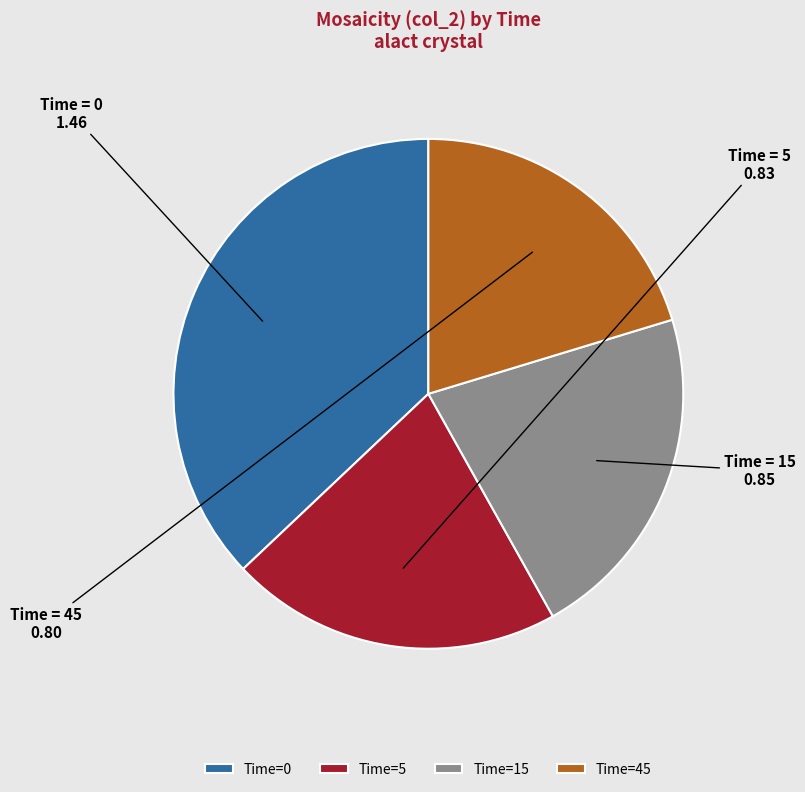

Is it true that Time=15 is 22% of the pie?

True